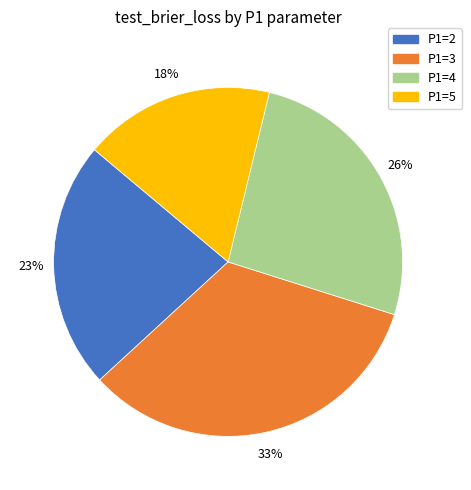

Is there any slice that represents more than half of the pie?

No